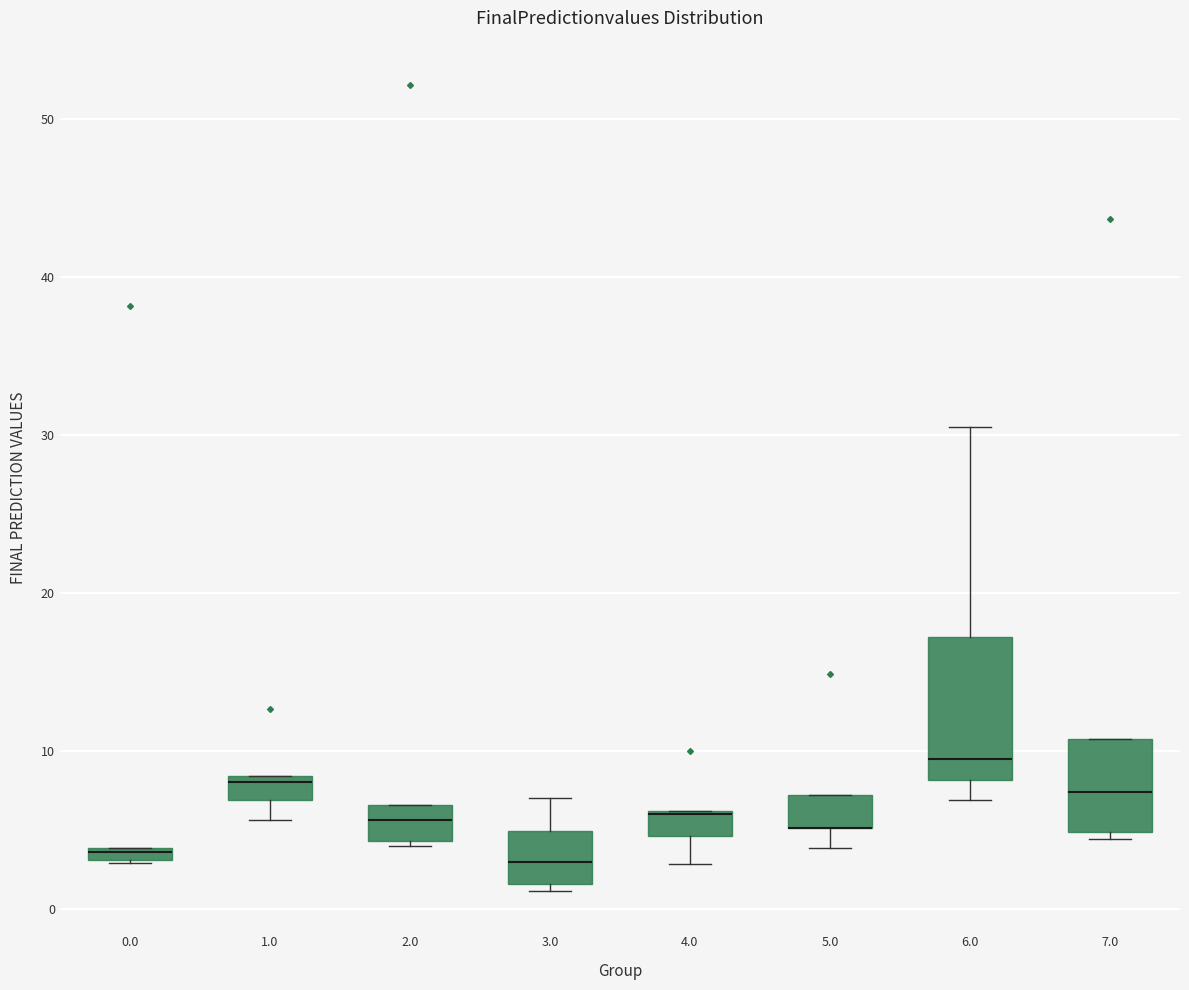

Where is the upper edge of the box at x = 4.0 on the y-axis? The values are not printed on the chart, so give them approximately, as read against the axis.

6